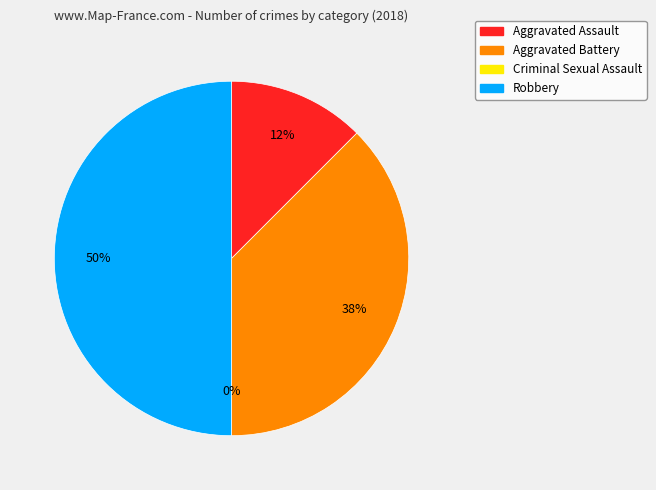

Which slice is the largest?

Robbery